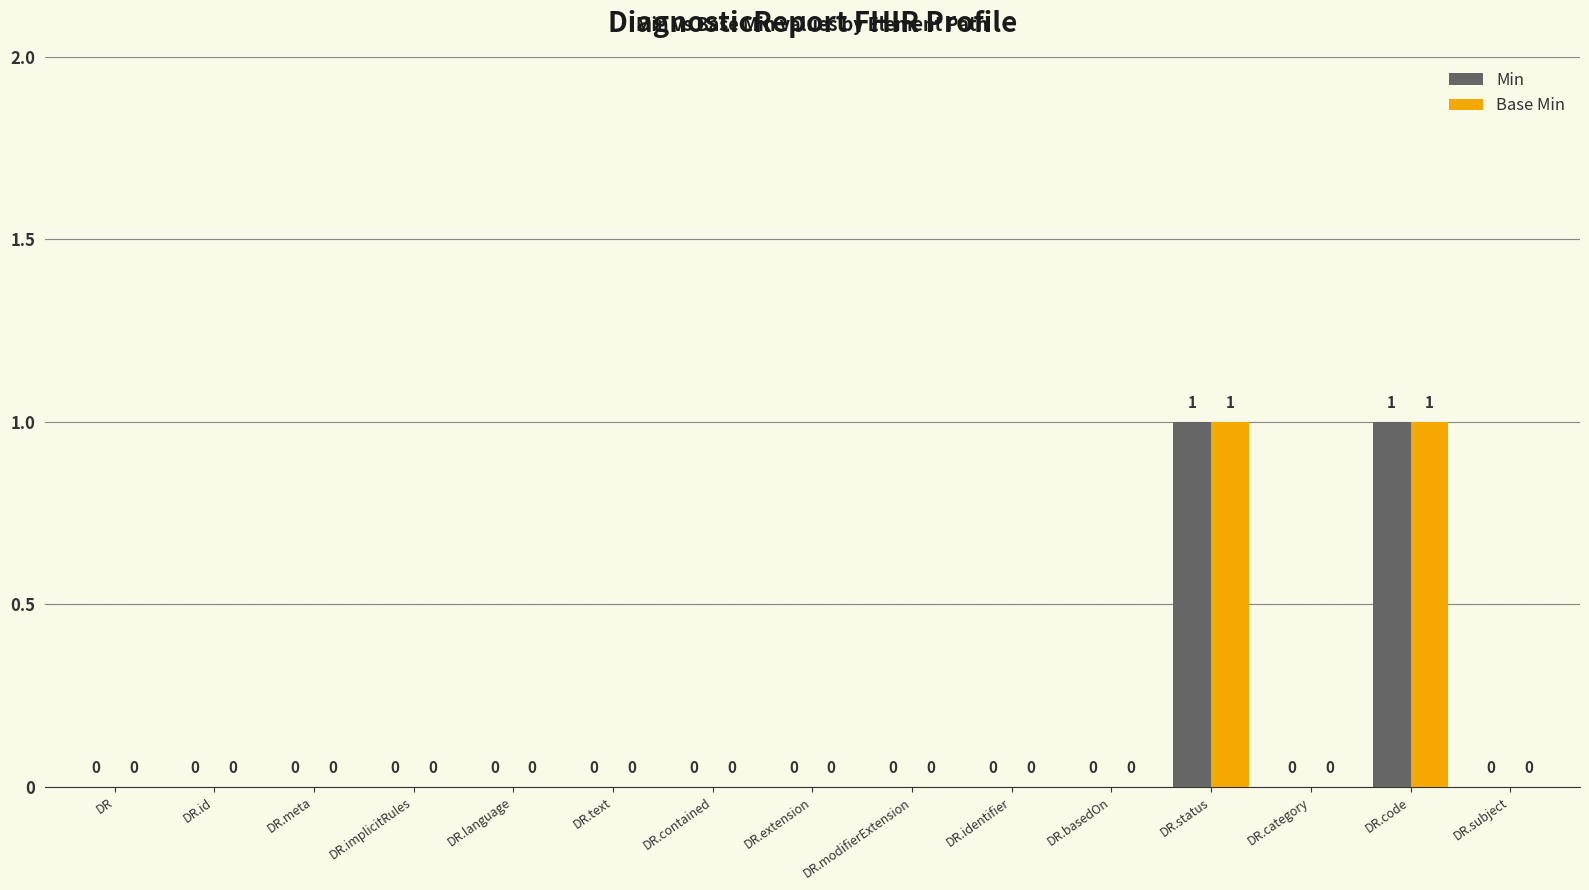

How many Base Min values are between 0 and 1?

15